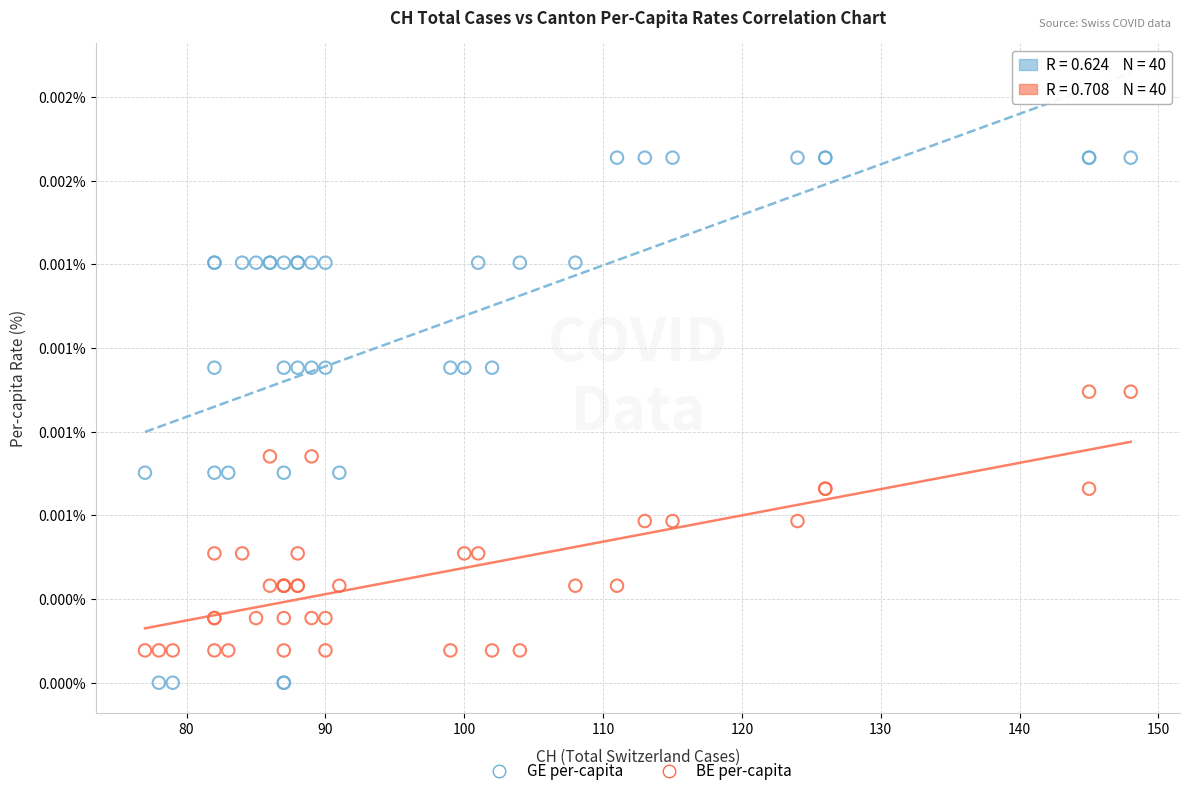

What are all the series names shown in the legend?

GE per-capita, BE per-capita